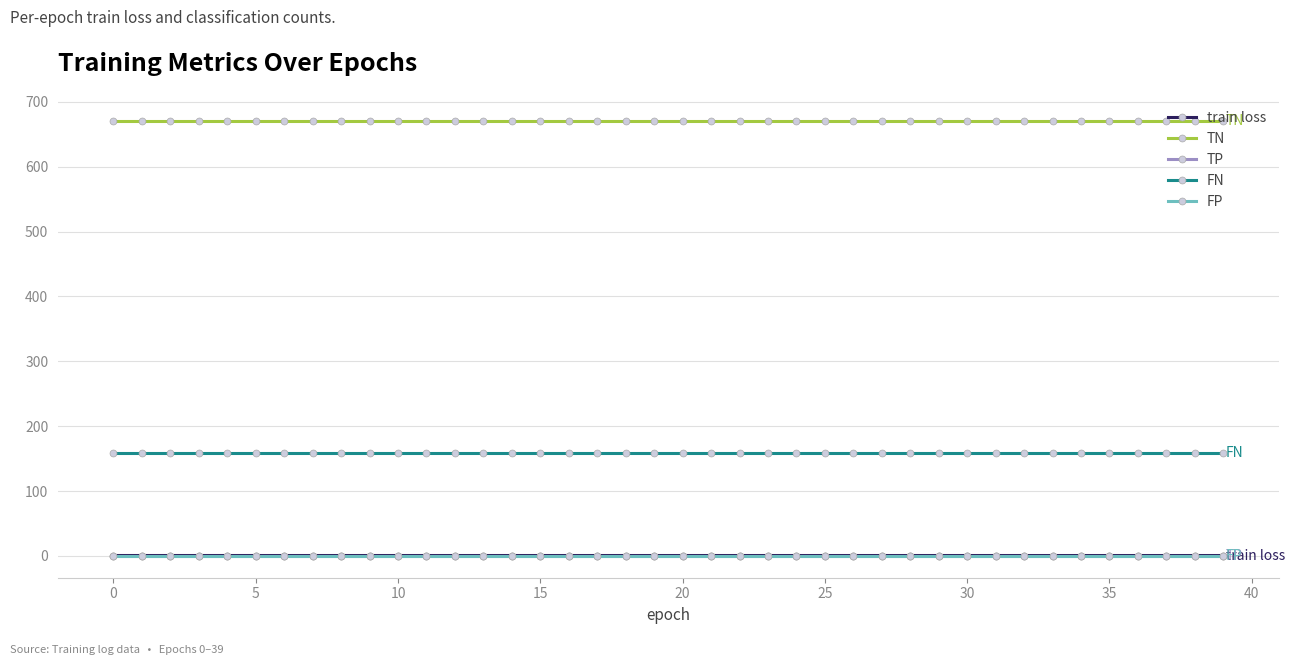

Does the chart have visible grid lines?

Yes